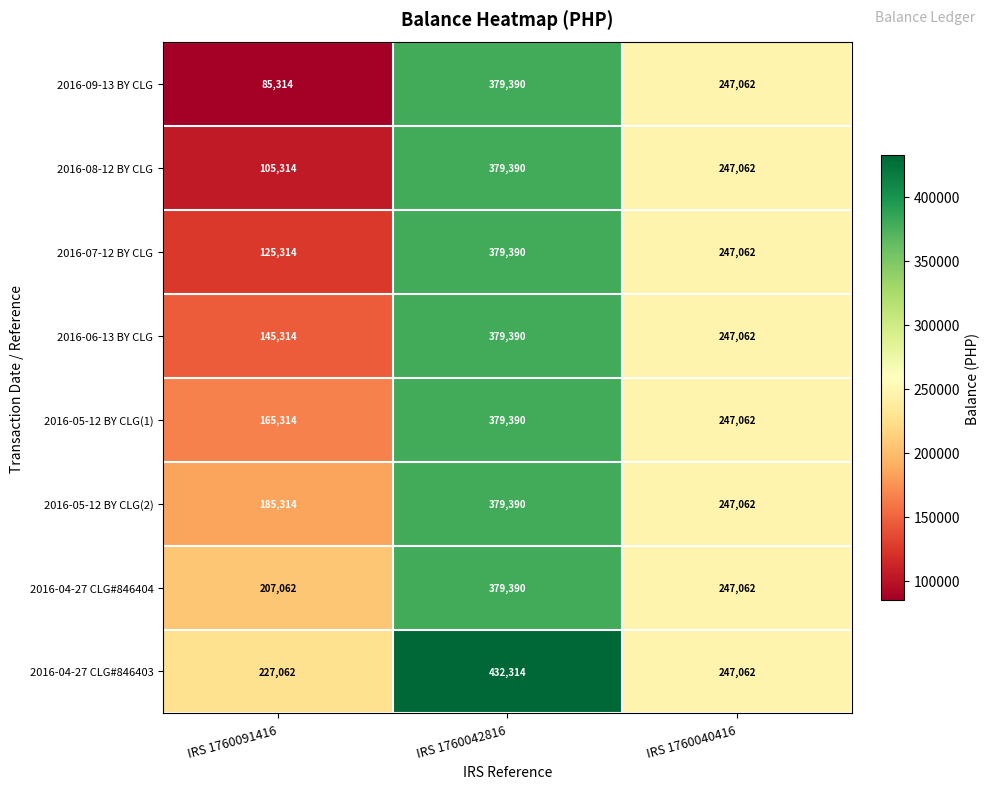

At which category is the sum across all series the highest?

IRS 1760042816